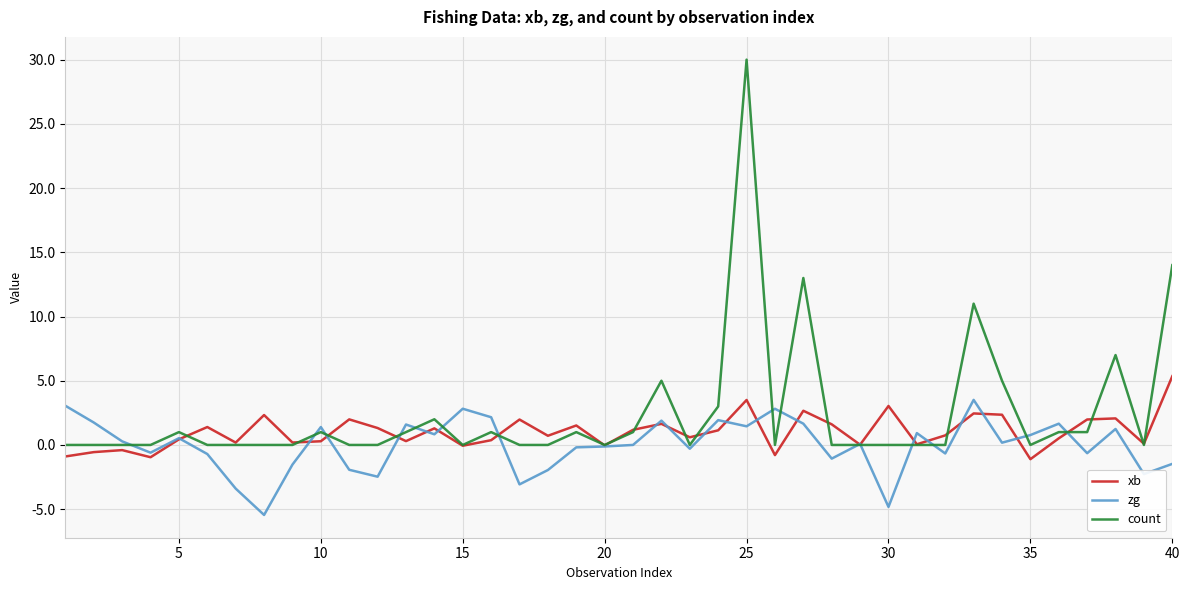

In xb, how many points are lower than both neighbors (excluding endpoints)?

13